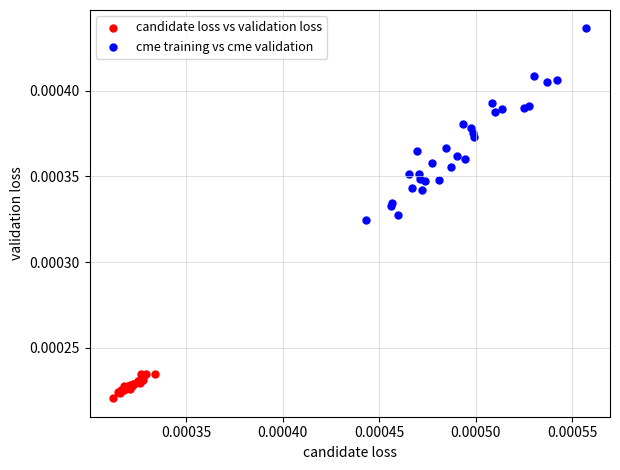

Which series has the widest spread of Y values?

cme training vs cme validation